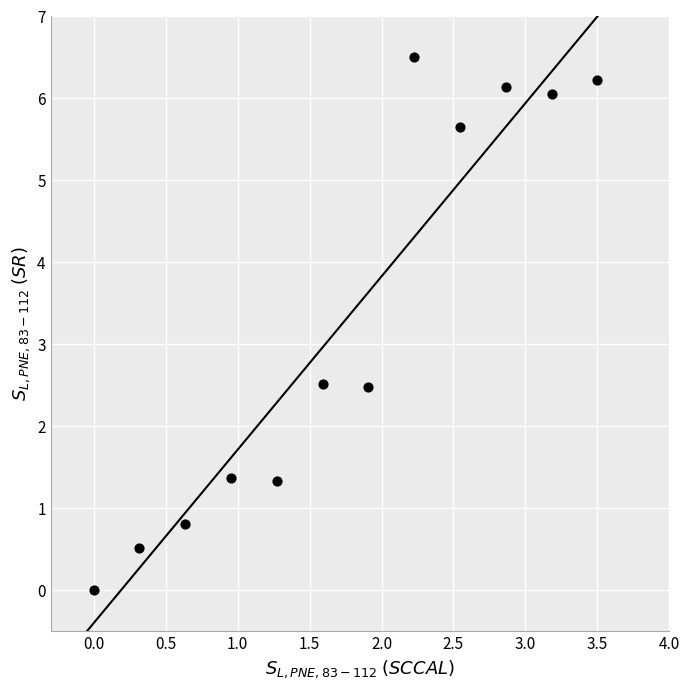

What is the range of Y values (max minus min)?

6.5